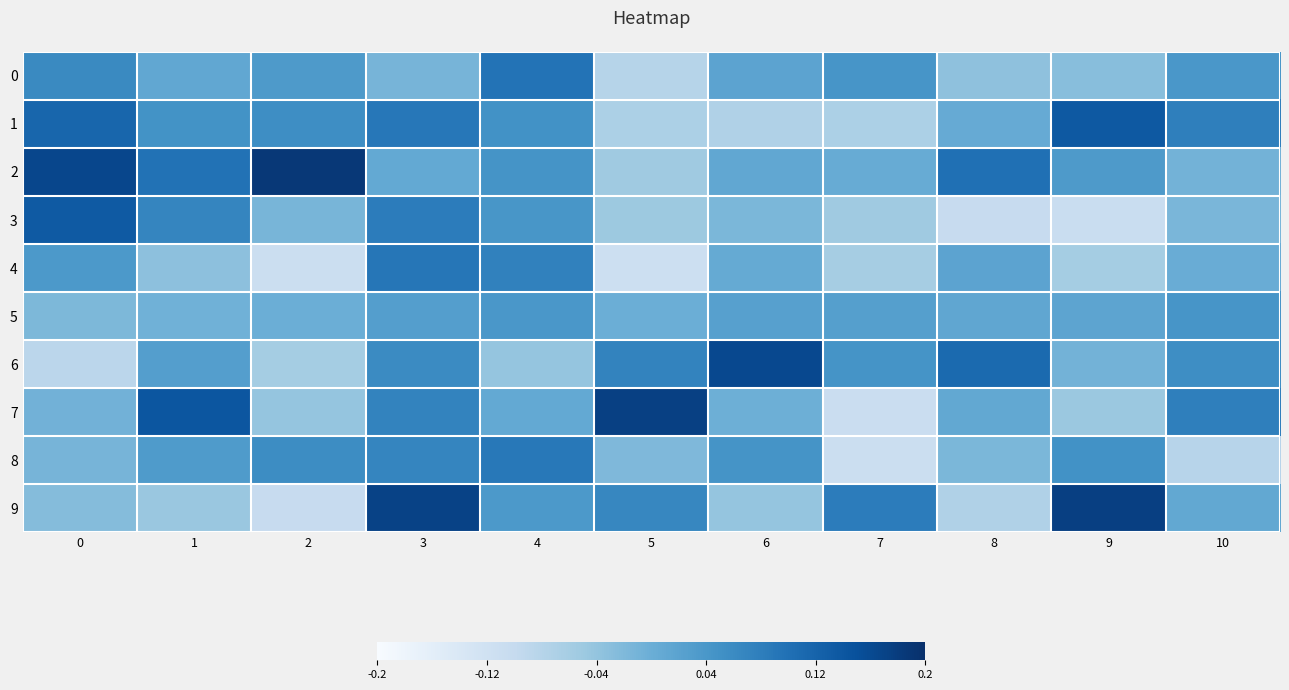

Which series has the largest range (max minus min)?

7